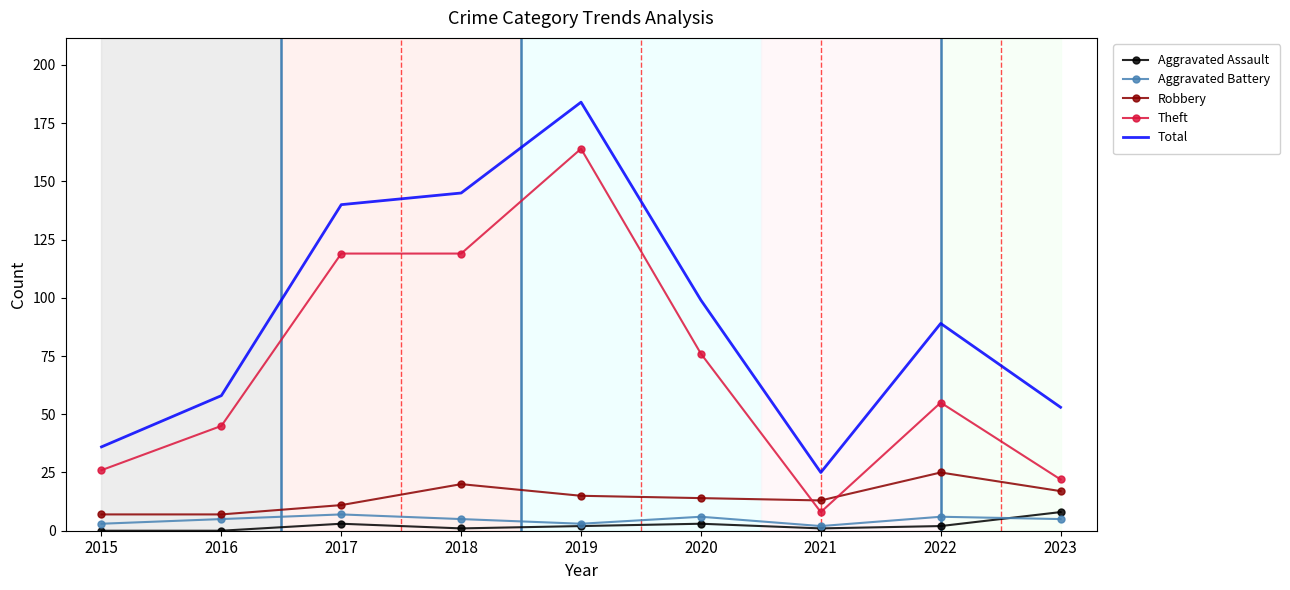

What is the maximum value for Aggravated Battery?

7